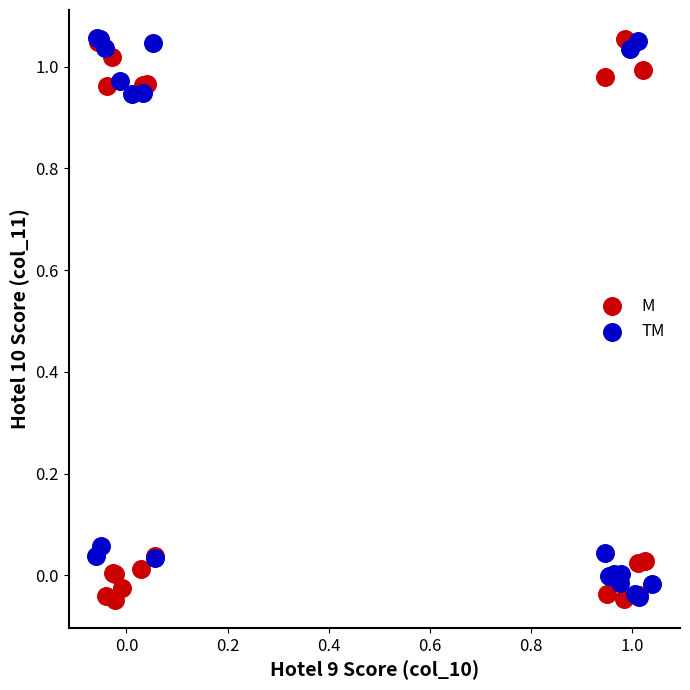

What are all the series names shown in the legend?

M, TM